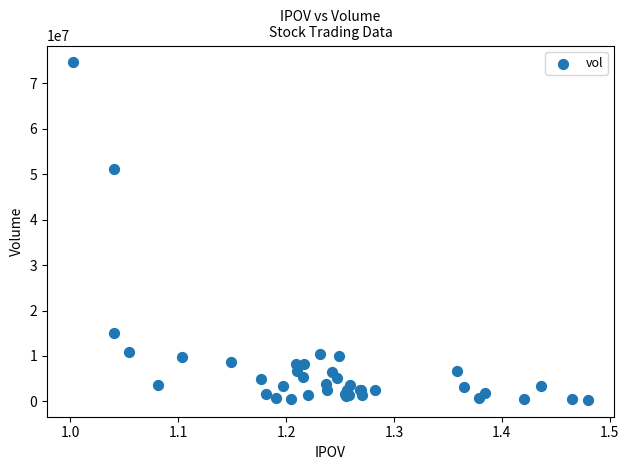

What Y value in the scatter plot is closest to 37480882?

51093549